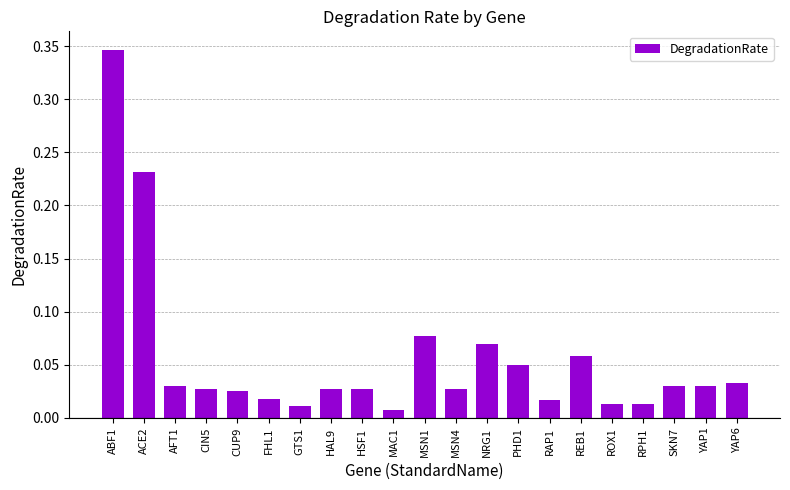

Which category has the highest value across all series?

ABF1